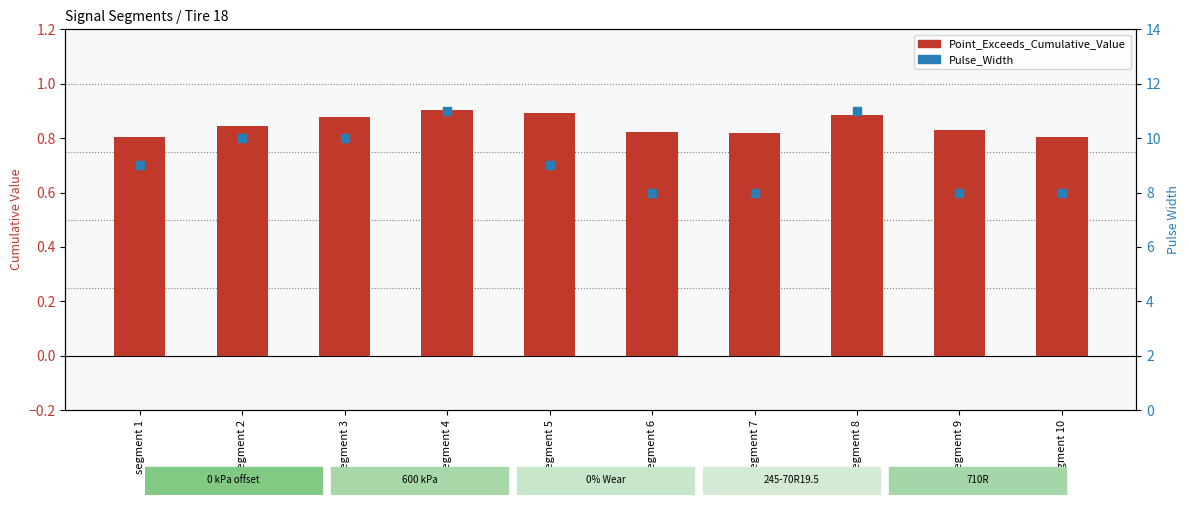

At which category is the sum across all series the highest?

segment 4